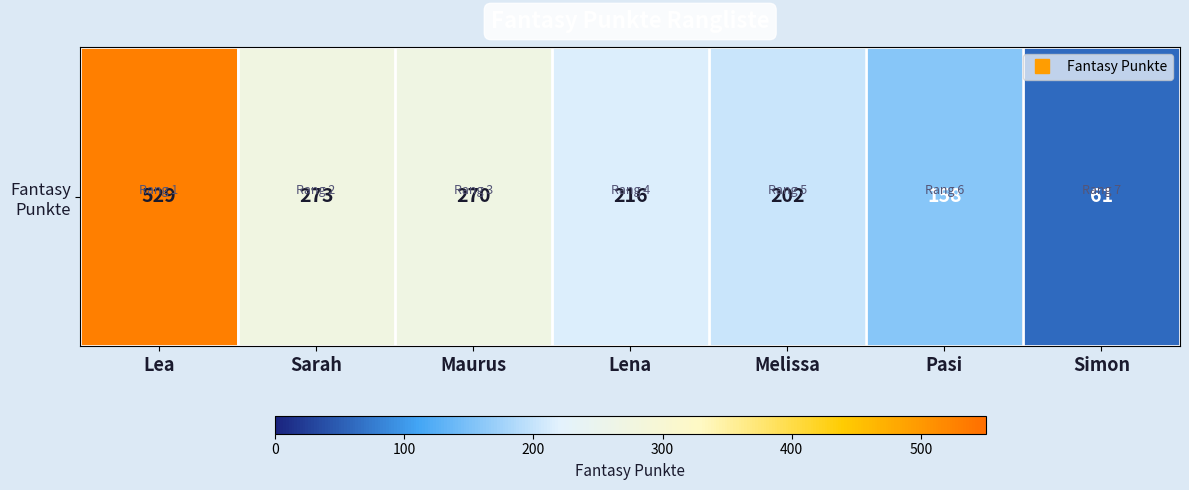

Rank the categories by value from highest to lowest.

Lea, Sarah, Maurus, Lena, Melissa, Pasi, Simon